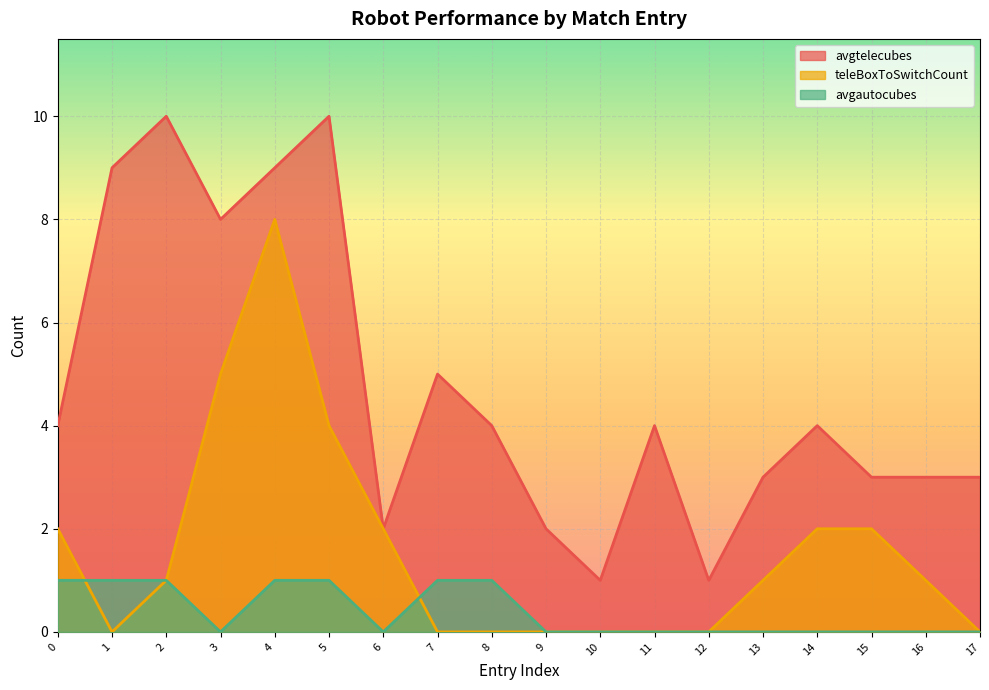

What is the spread (max minus min) of values at 1?

9